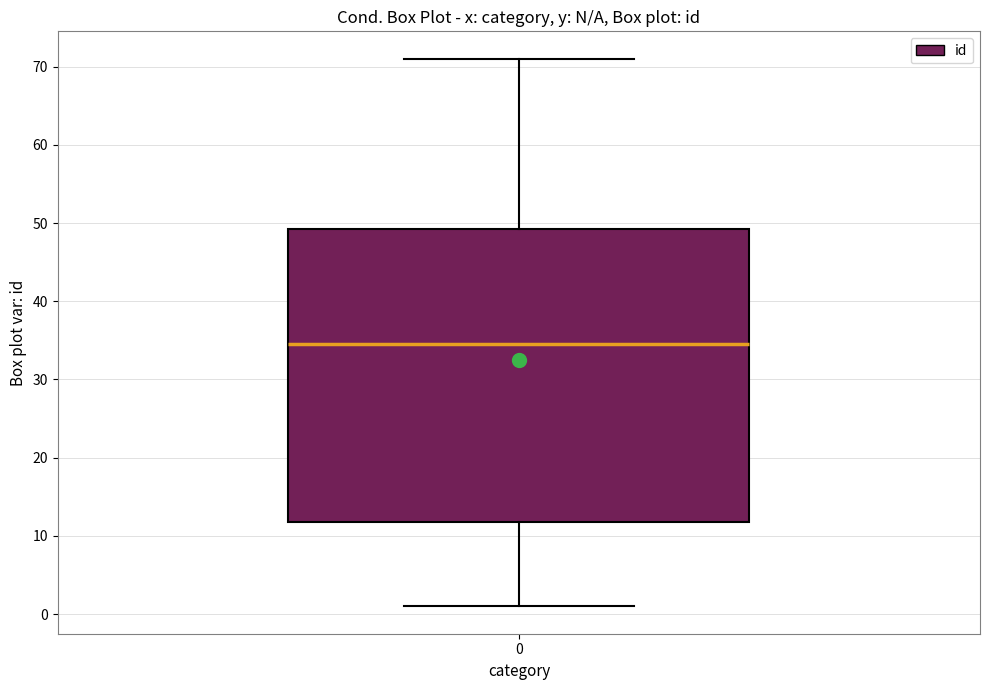

Read this box plot against the y-axis: the position of the median line, the range covered by the box, and the ends of both whiskers. The values are not printed on the chart, so give them approximately, as read against the axis.

median 35, box 12 to 49, whiskers 1 to 71